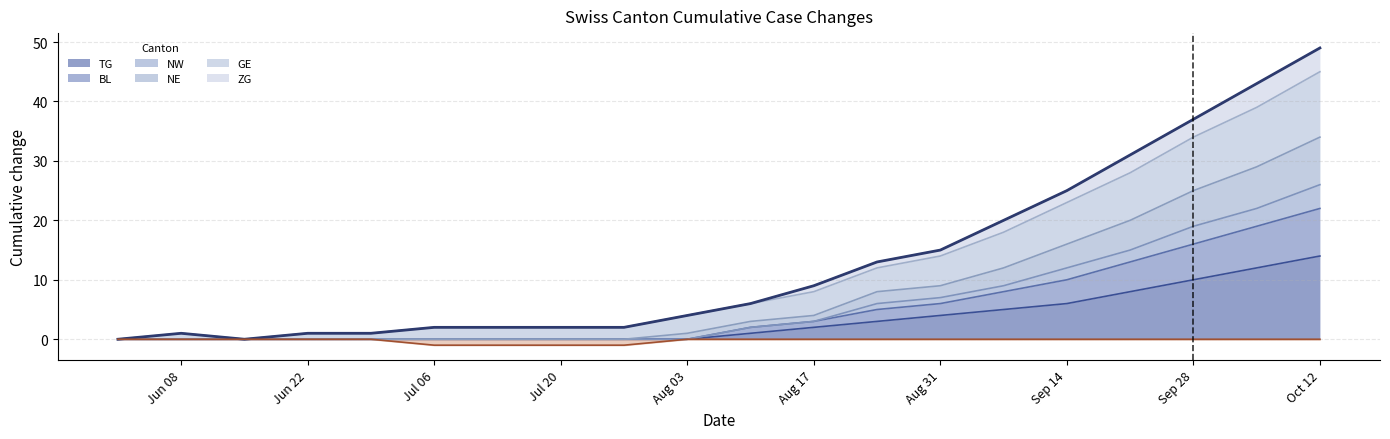

How many data points are above 6?

9